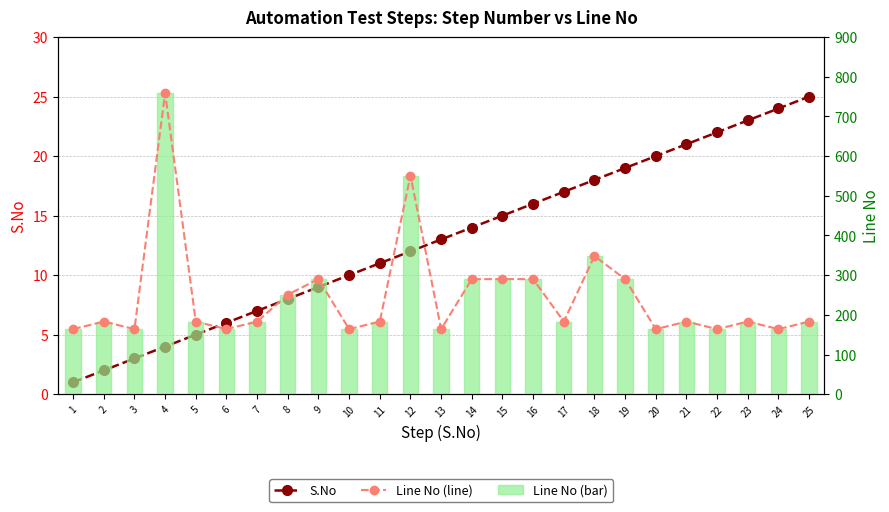

Which series has the largest total across all categories?

Line No (line)